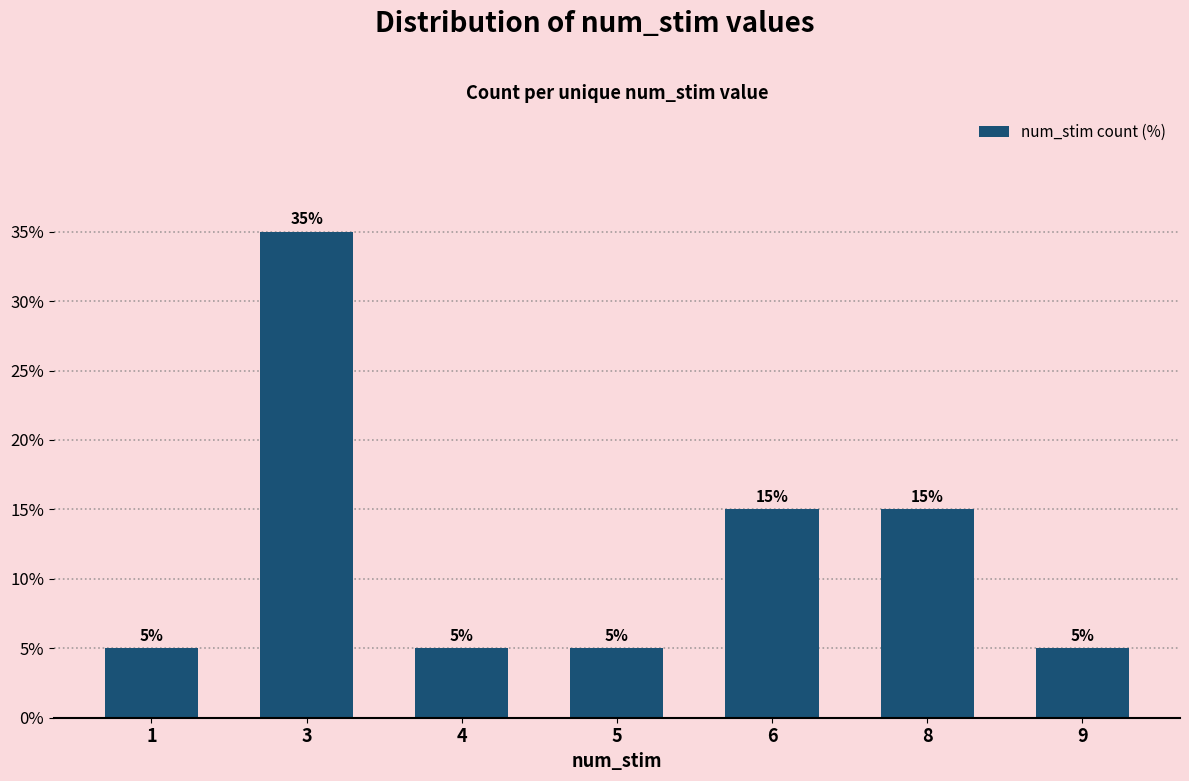

Reading right to left, transcribe all the data shown in this chart.

9=5	8=15	6=15	5=5	4=5	3=35	1=5